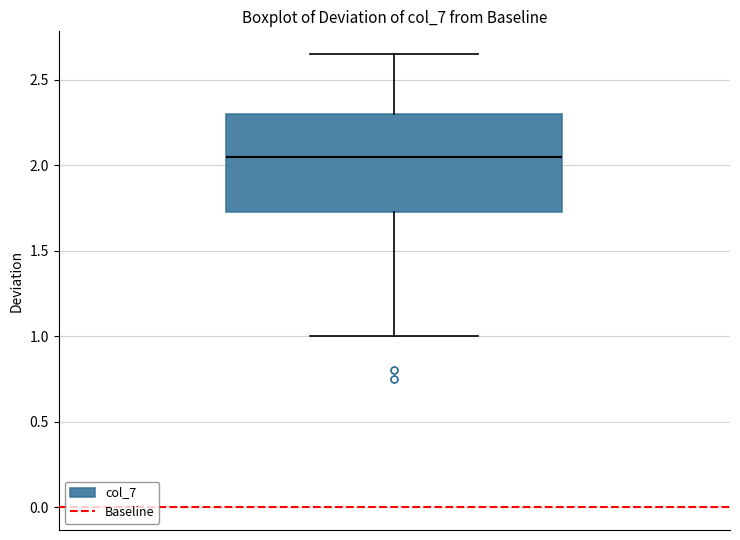

Read this box plot against the y-axis: the position of the median line, the range covered by the box, and the ends of both whiskers. The values are not printed on the chart, so give them approximately, as read against the axis.

median 2.05, box 1.75 to 2.30, whiskers 1.00 to 2.65